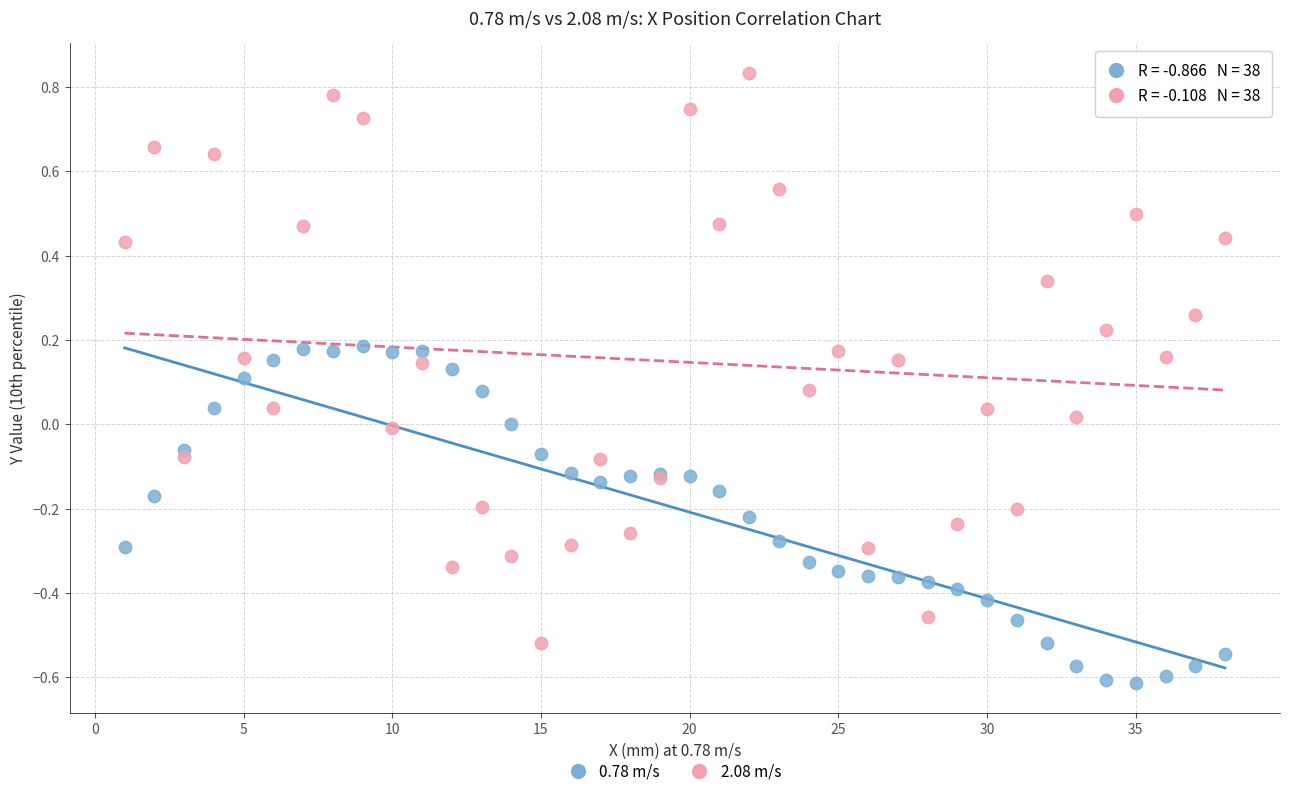

Which series has the largest Y range (max minus min)?

2.08 m/s